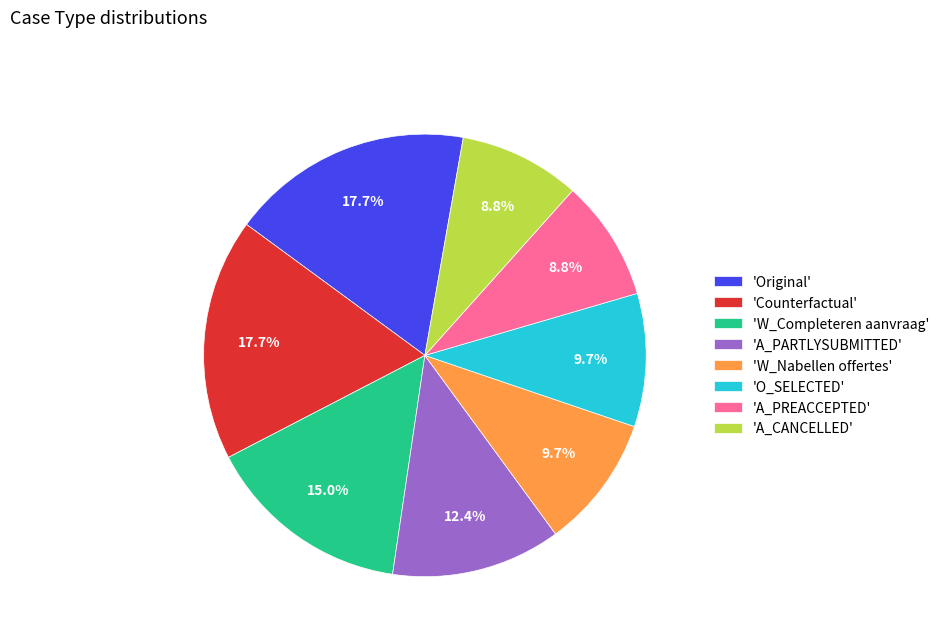

Is there any slice that represents more than half of the pie?

No